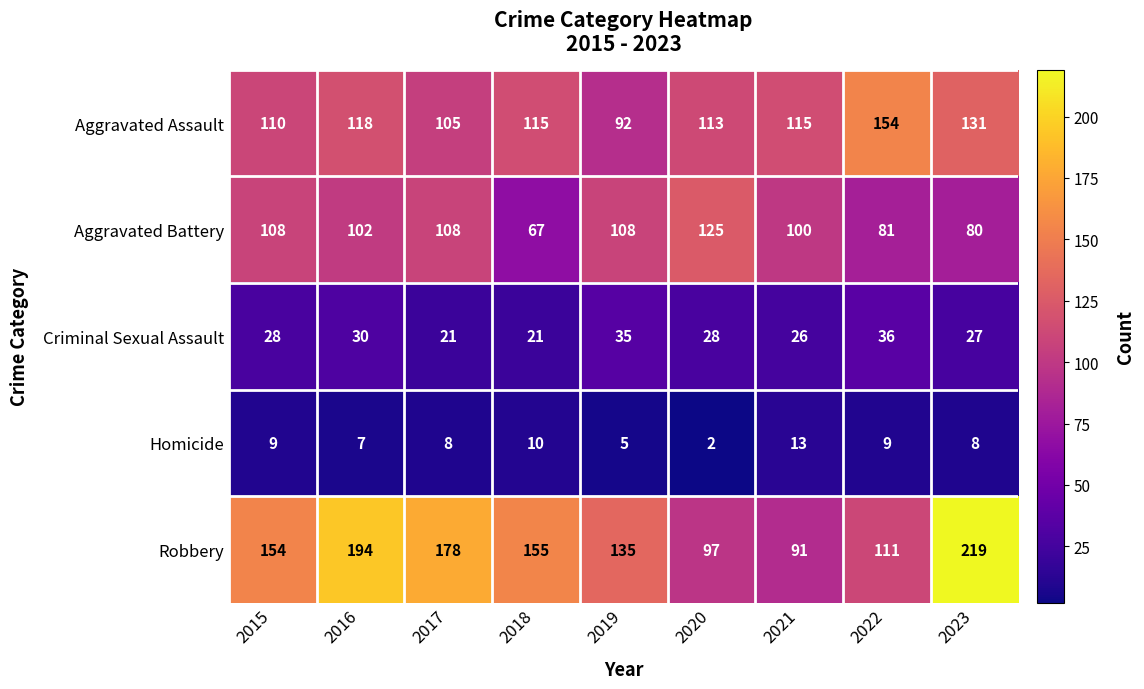

What is the difference between the highest and lowest values at 2015?

145